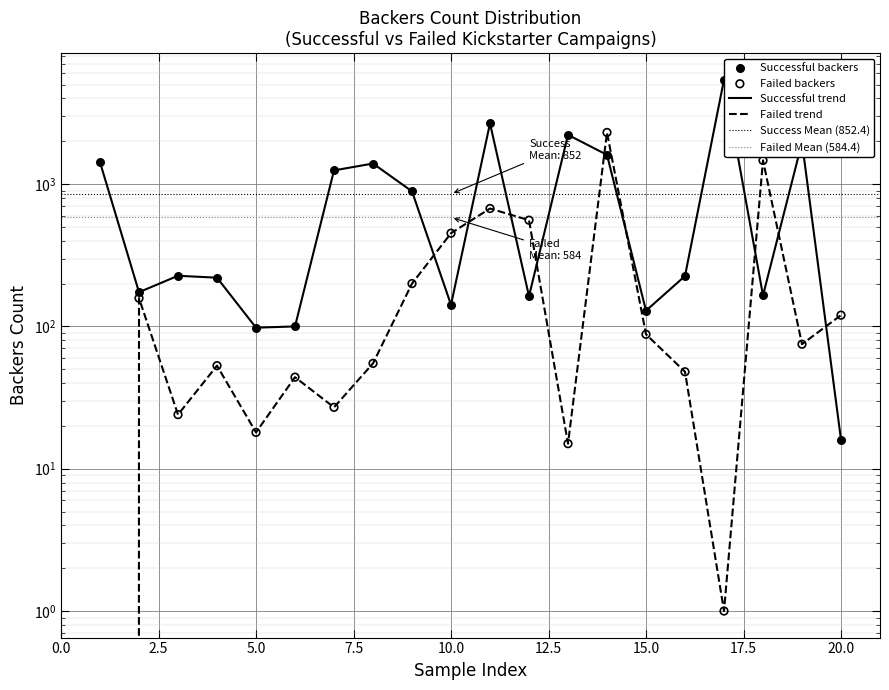

What is the total value across all series at 7.5?

273